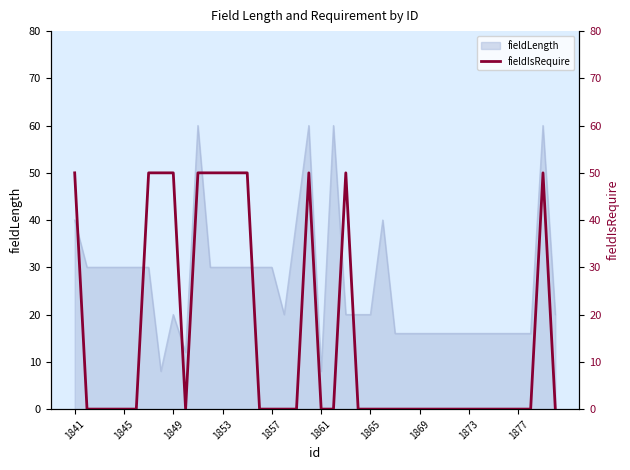

Is it true that fieldLength equals 20 at 1849?

True